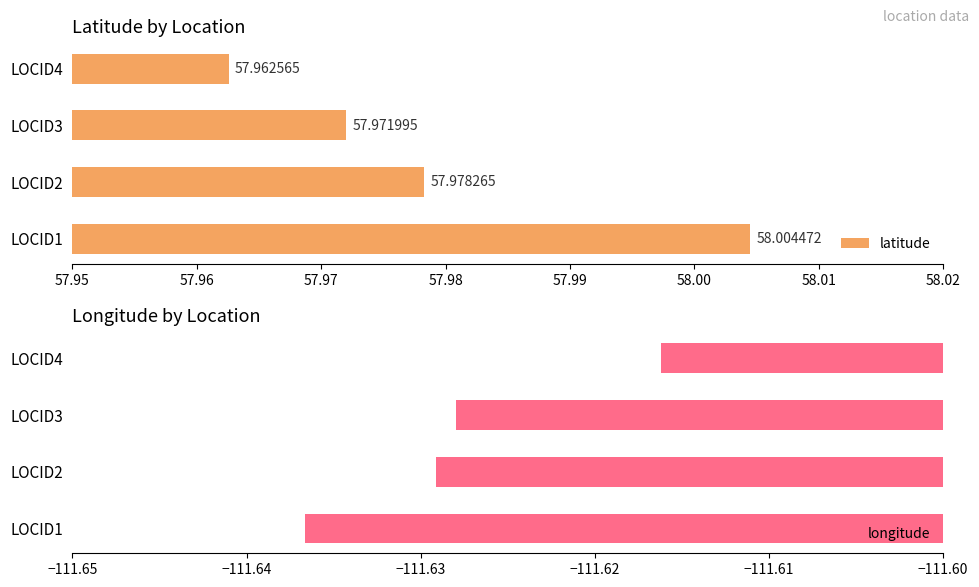

Between LOCID2 and LOCID1, which is larger?

LOCID1